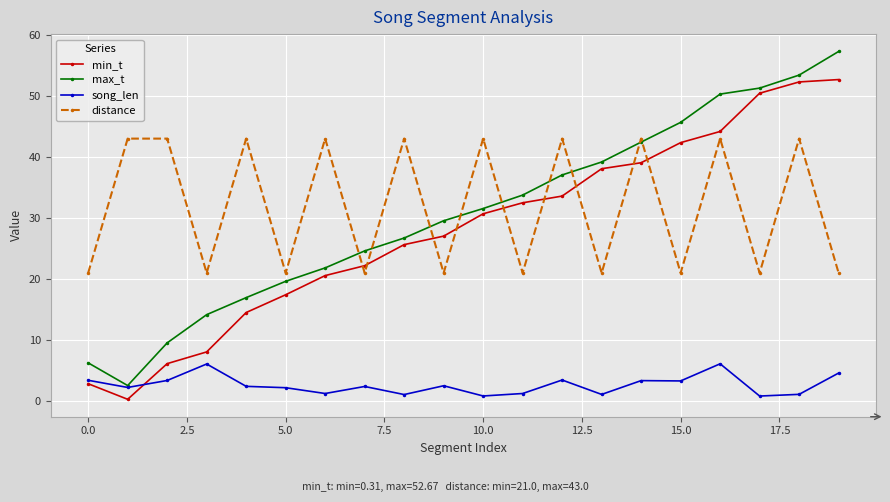

True or false: distance and min_t intersect in this chart.

True